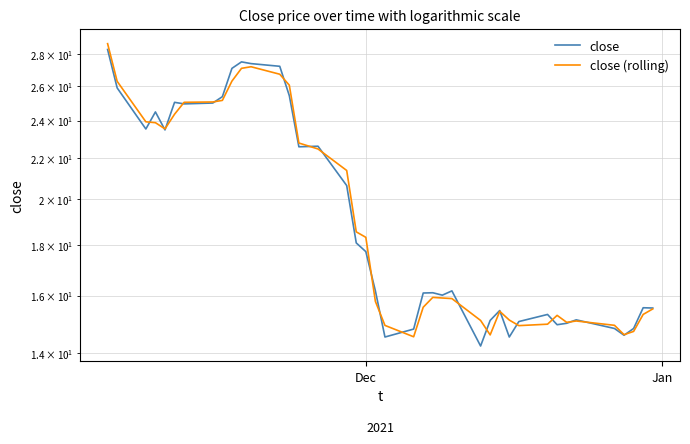

Which series has the largest total across all categories?

close